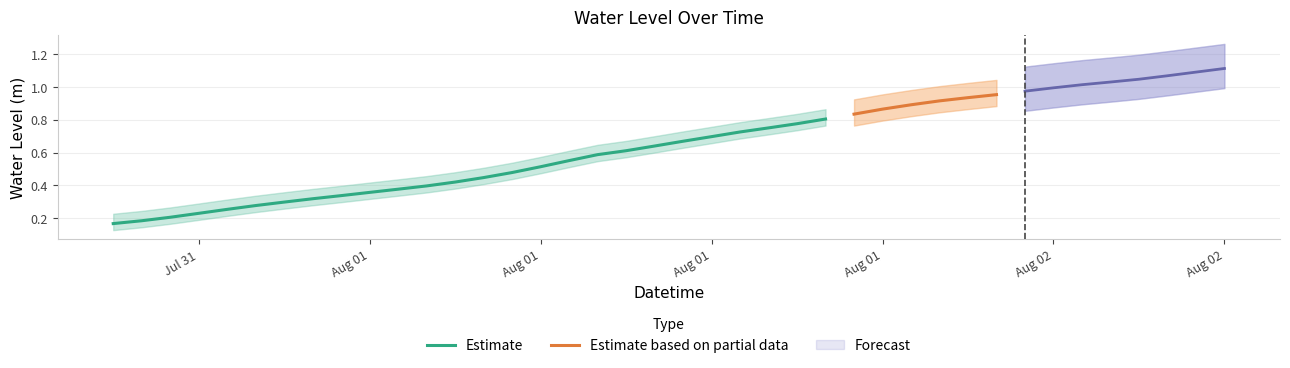

What is the value of the 40th point from the left?

1.1